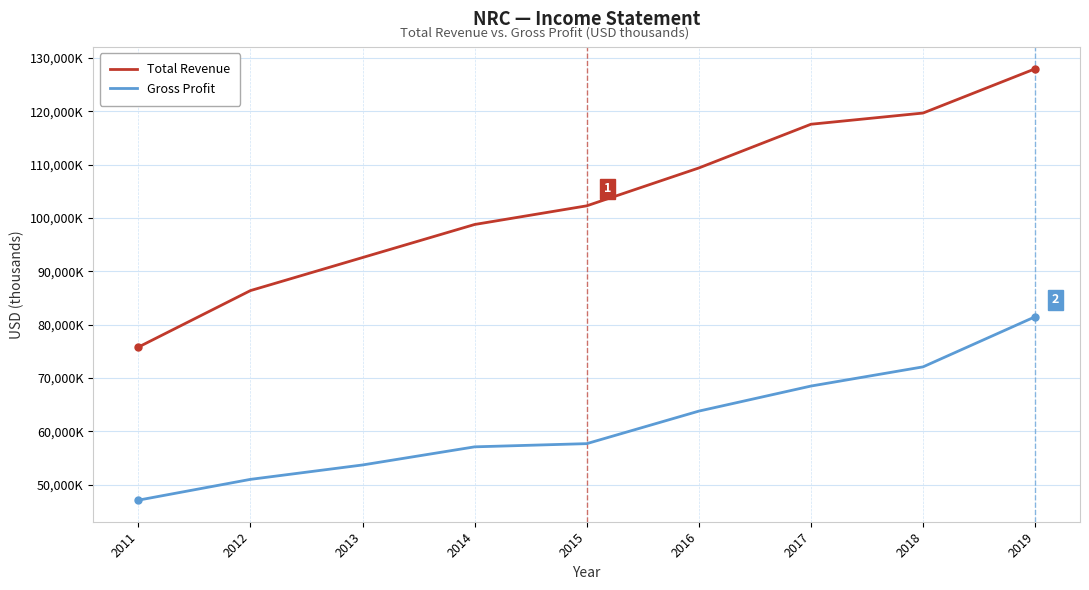

Does the chart display data point markers on the line(s)?

No